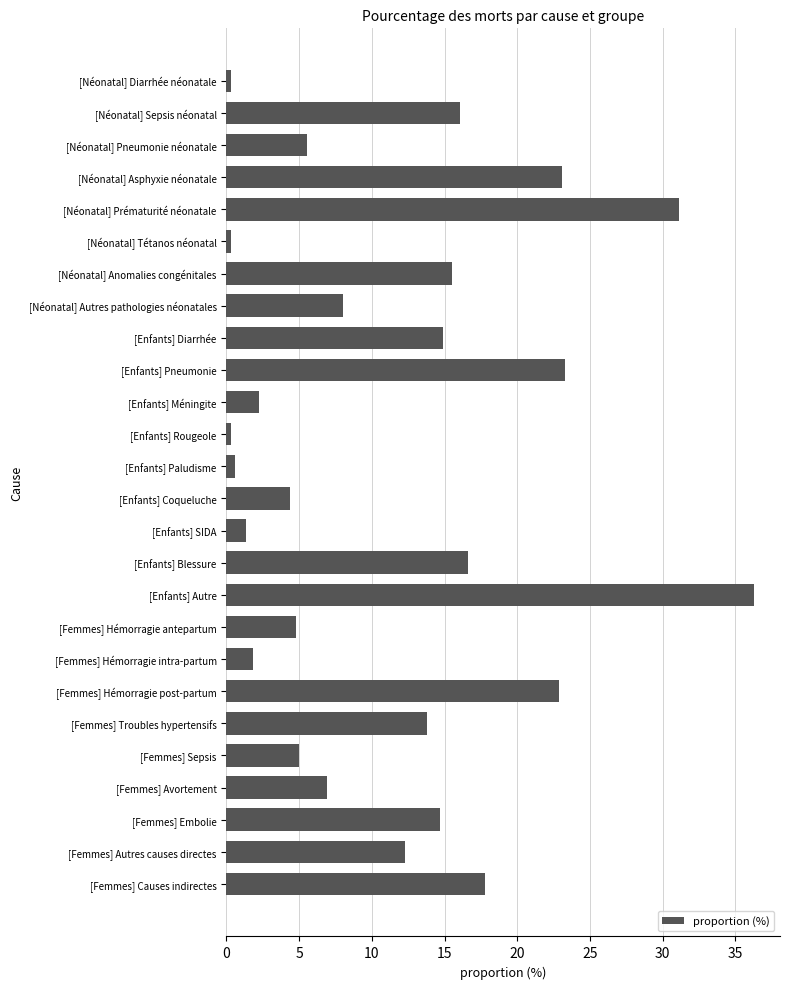

Is it true that the value at [Enfants] Diarrhée is 14.9?

True